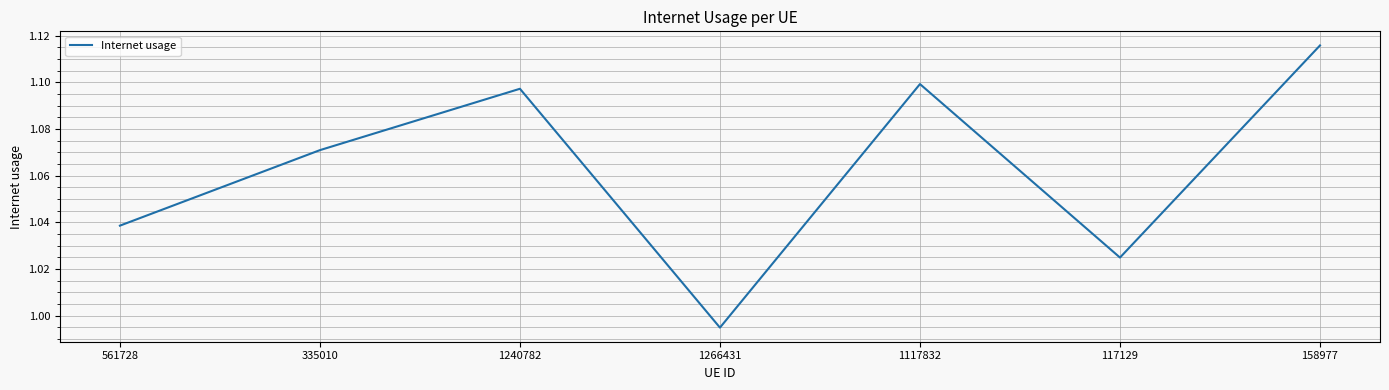

Which label corresponds to the largest value in the chart?

158977